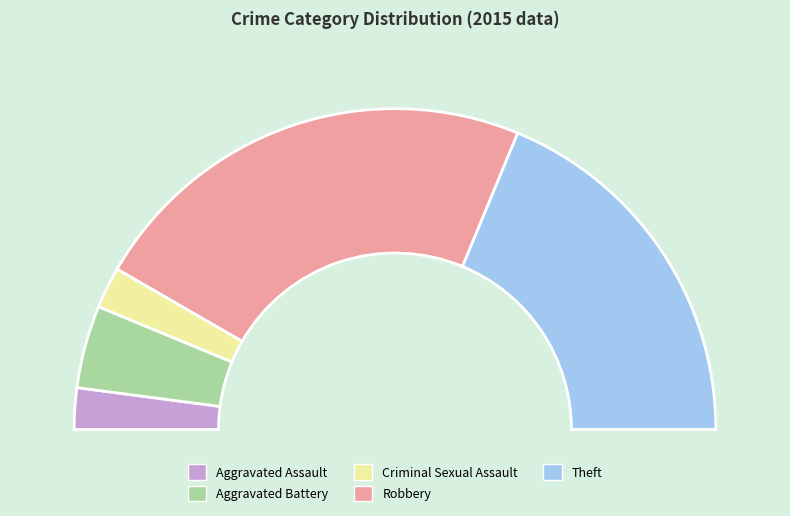

Does any single category account for the majority?

No